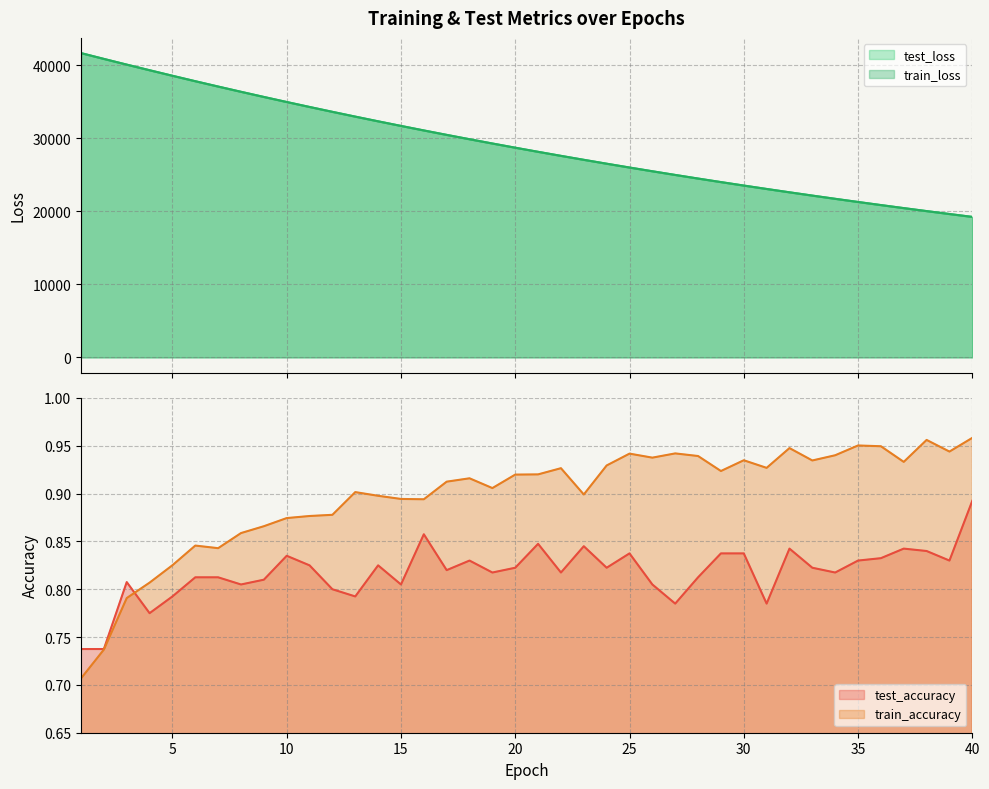

True or false: test_accuracy has a value of 1.2 at 12.

False